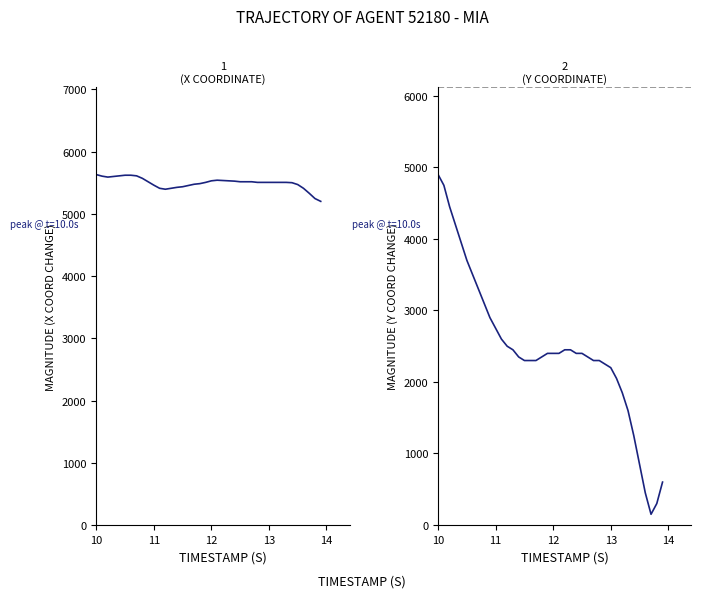

Count the number of data series in this chart.

2